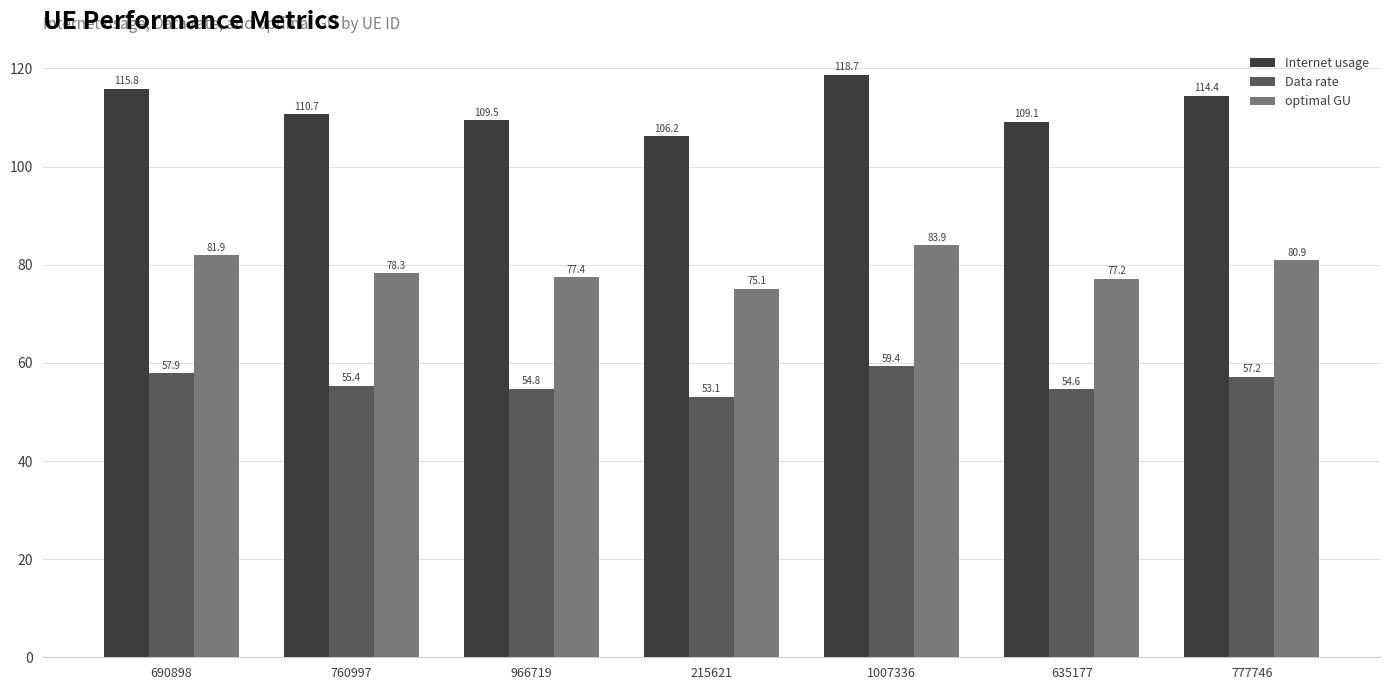

Where does the optimal GU series first go above 78?

690898